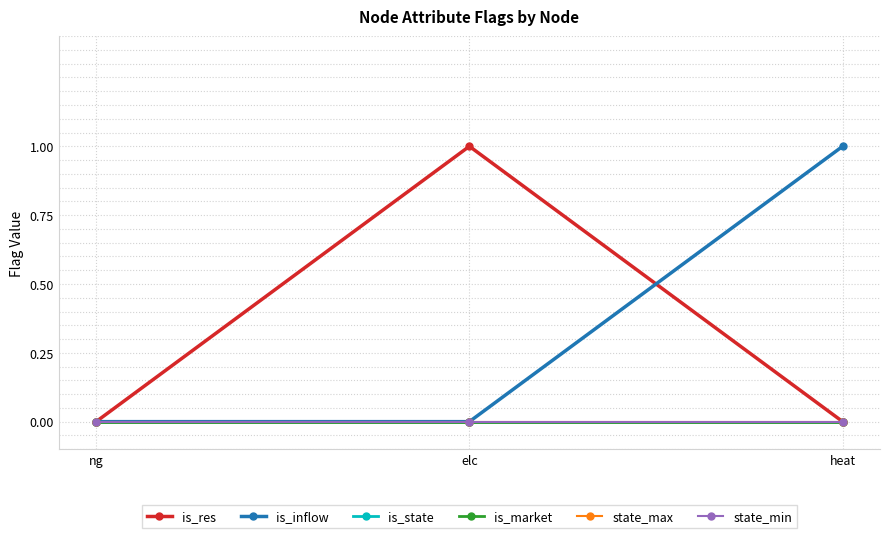

Rank the series by their maximum value, from highest to lowest.

is_res, is_inflow, is_state, is_market, state_max, state_min